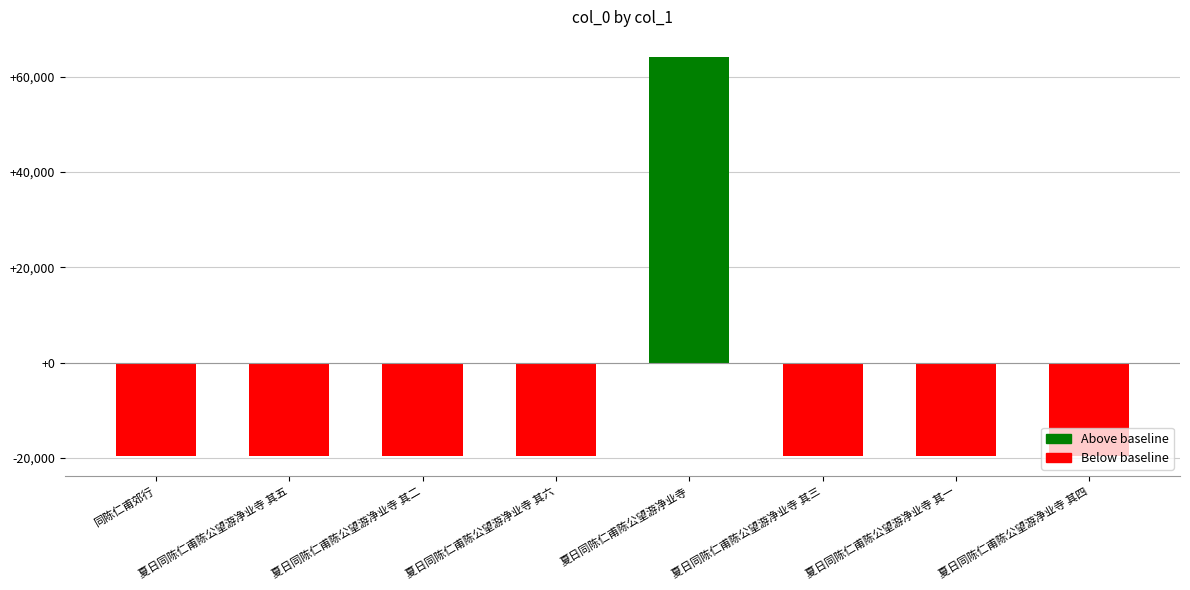

How many categories are shown in the chart?

8